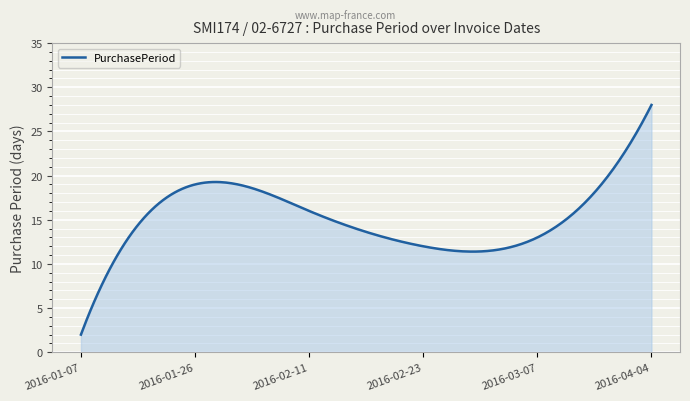

What is the difference between the maximum and minimum values?

26.0